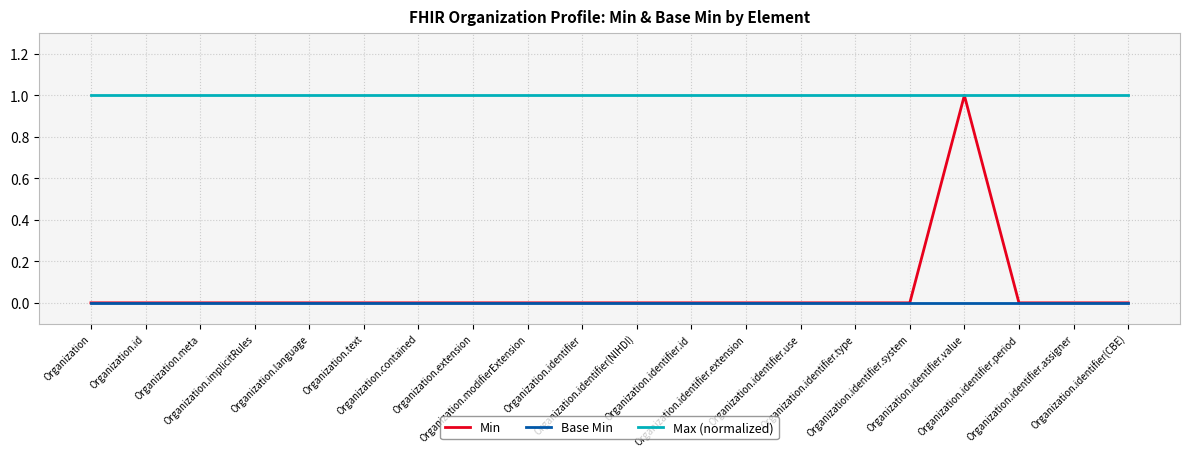

At which category is the sum across all series the highest?

Organization.identifier.value